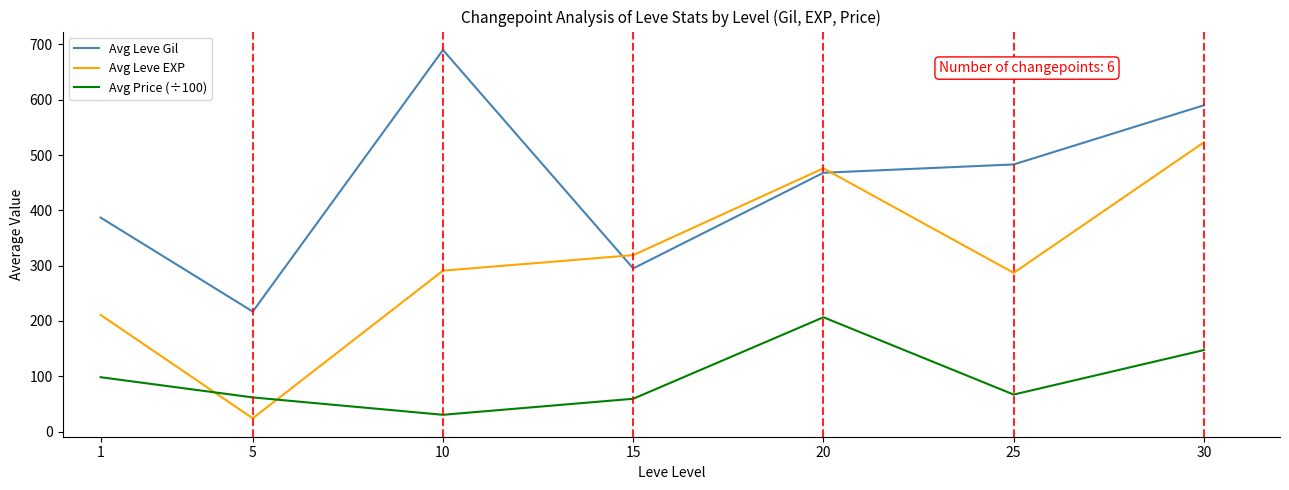

What is the maximum value shown in the chart?

690.0